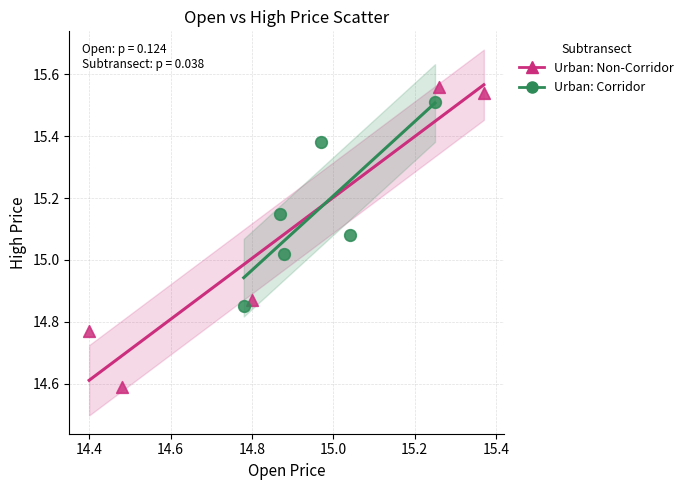

Which series contains the highest Y value?

Urban: Non-Corridor